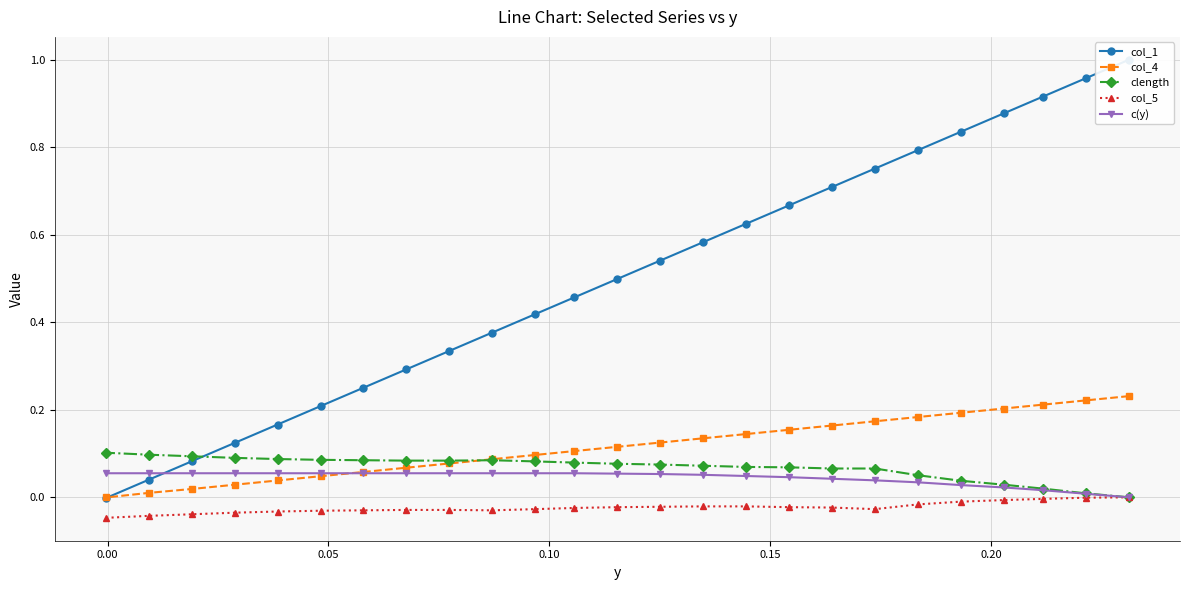

The value of clength at 22 is 0.1. True or false?

False